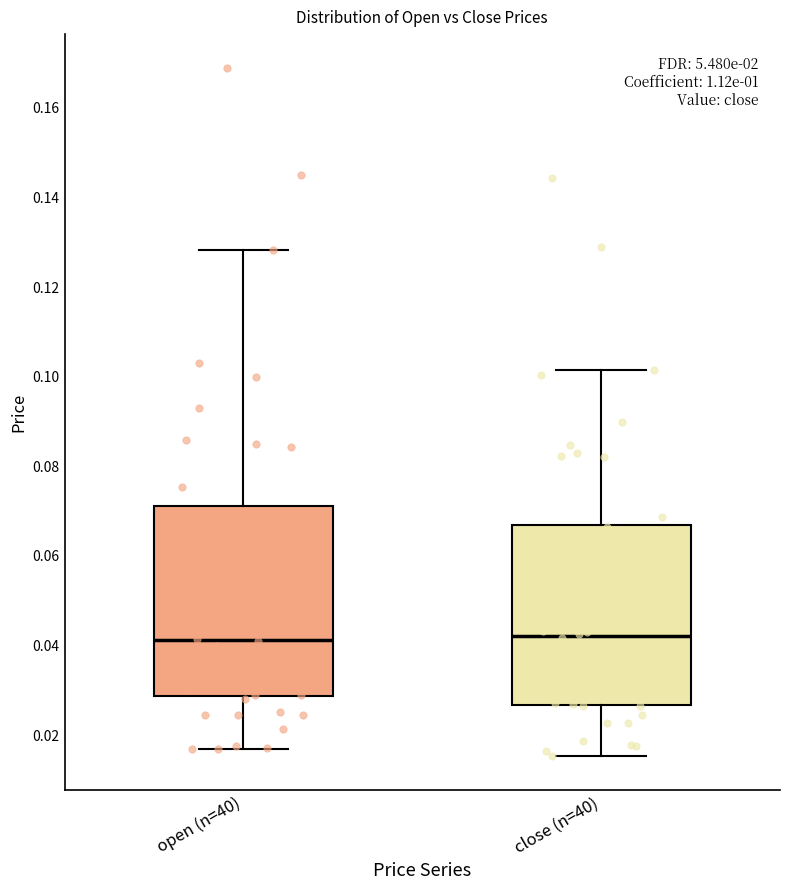

Where is the lower edge of the box for open (n=40) on the y-axis? The values are not printed on the chart, so give them approximately, as read against the axis.

0.028